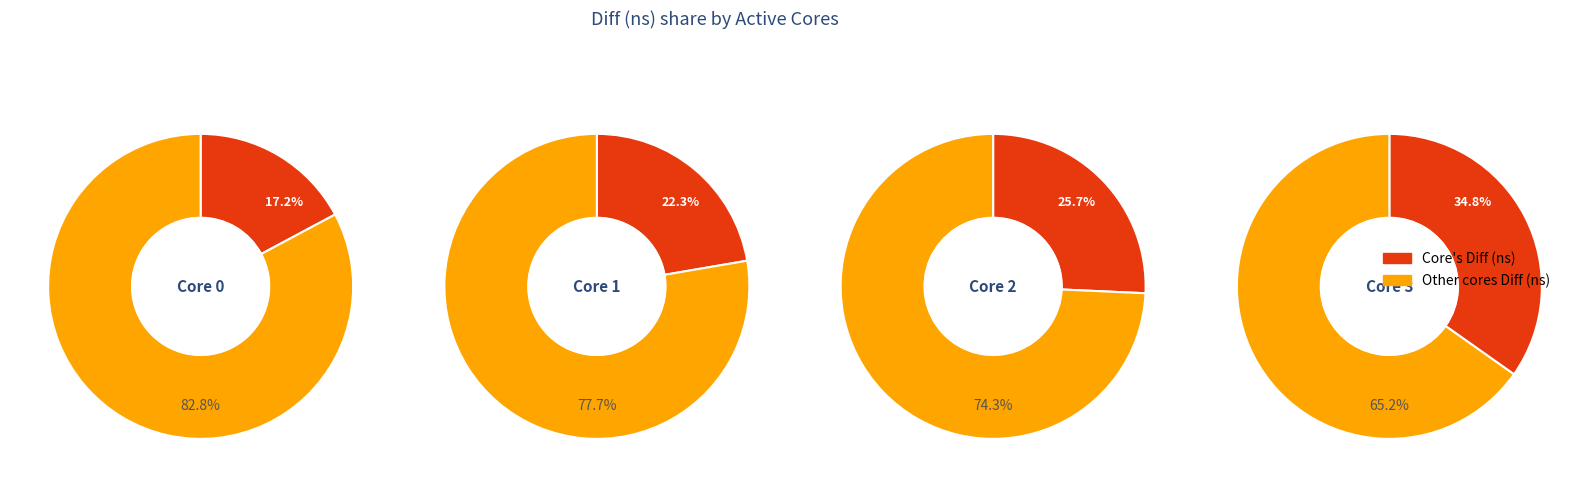

Rank the categories by value from highest to lowest.

3, 2, 1, 0